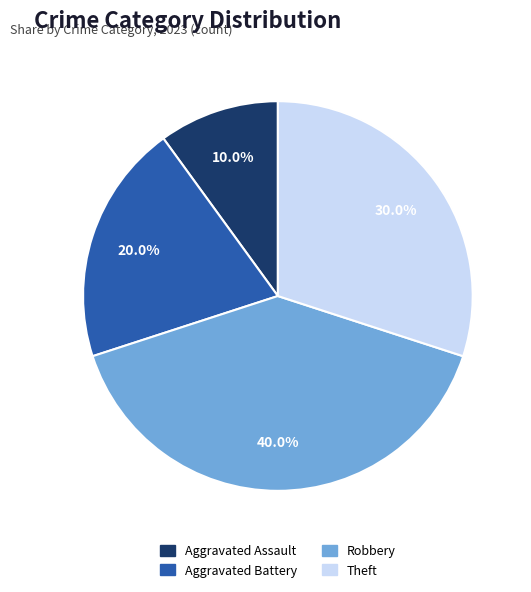

Which has a higher value, Aggravated Battery or Theft?

Theft